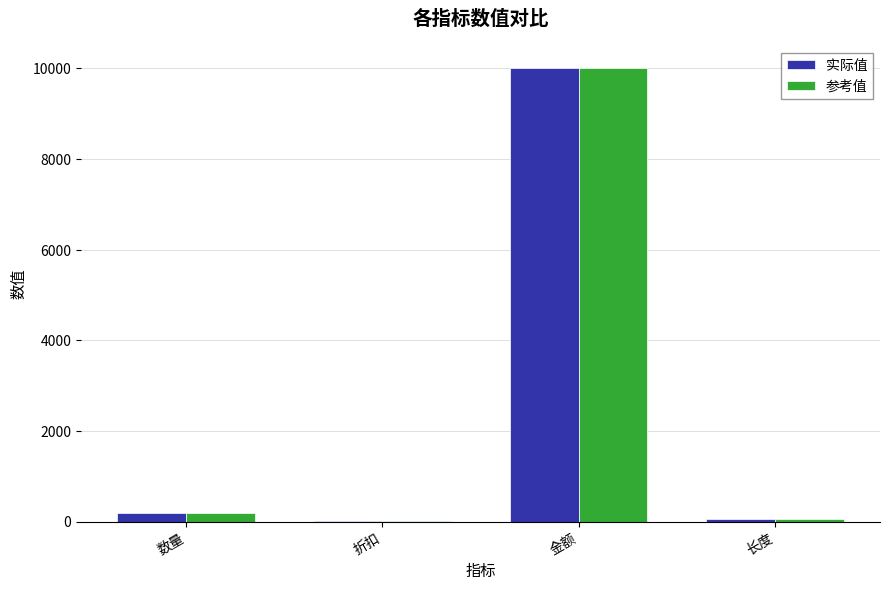

What is the approximate value of 参考值 at 长度?

50.0